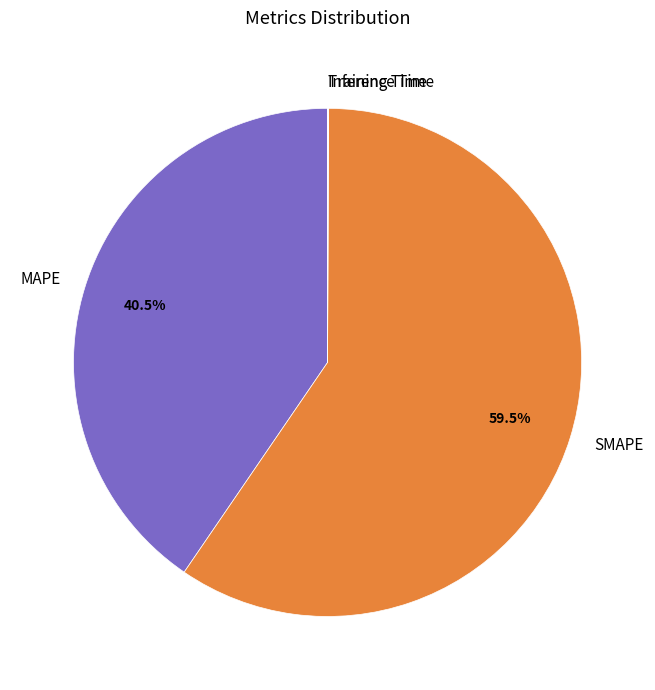

Does any single category account for the majority?

Yes